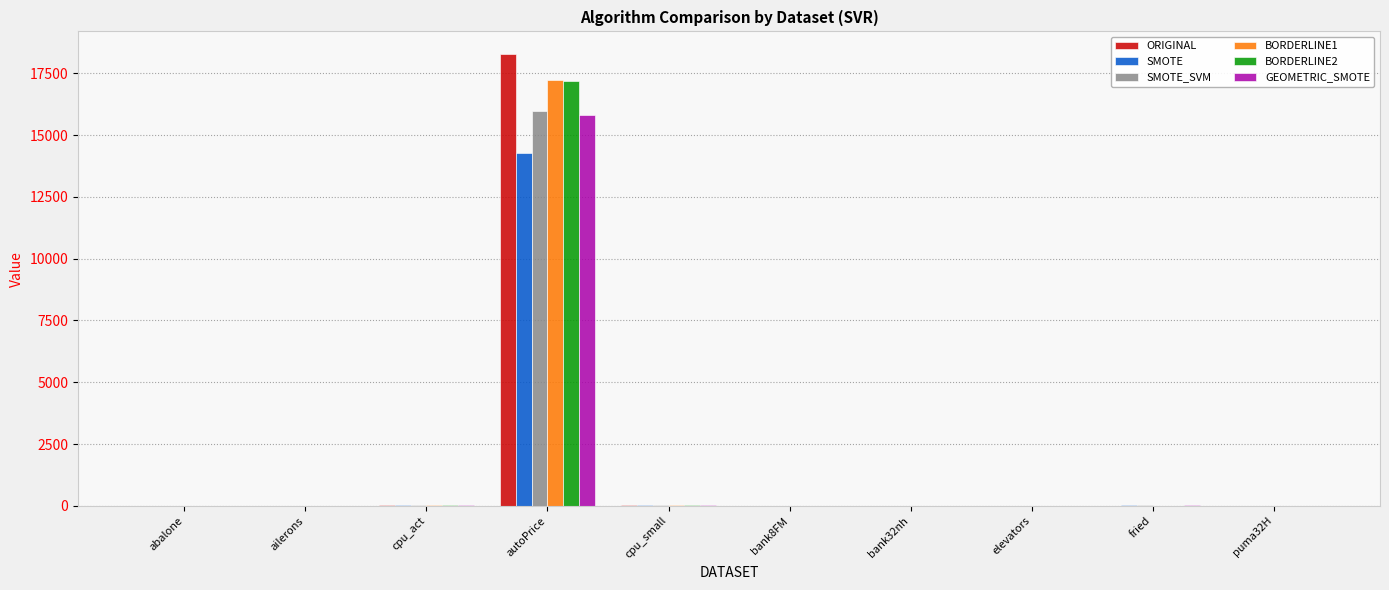

At which category is the sum across all series the highest?

autoPrice